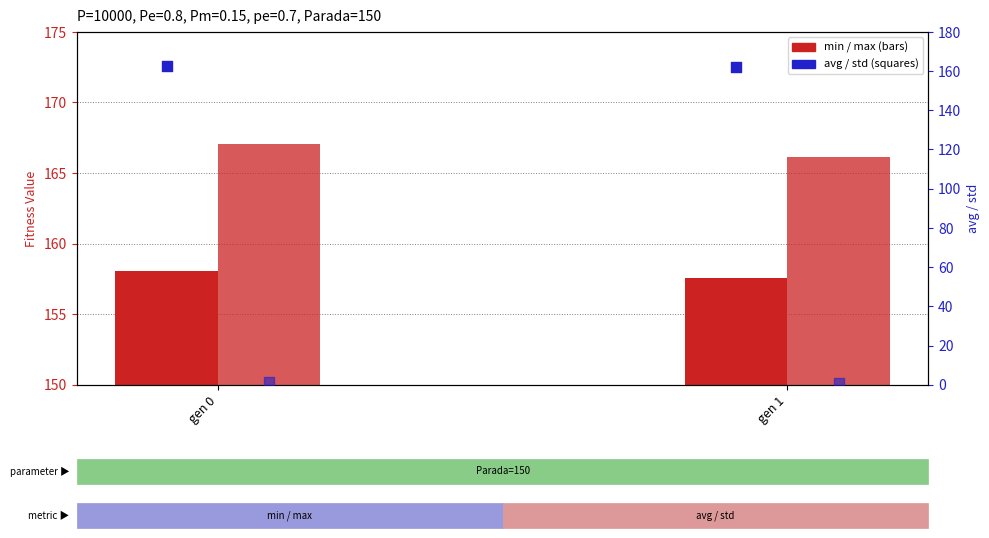

Which series contains the lowest Y value?

std